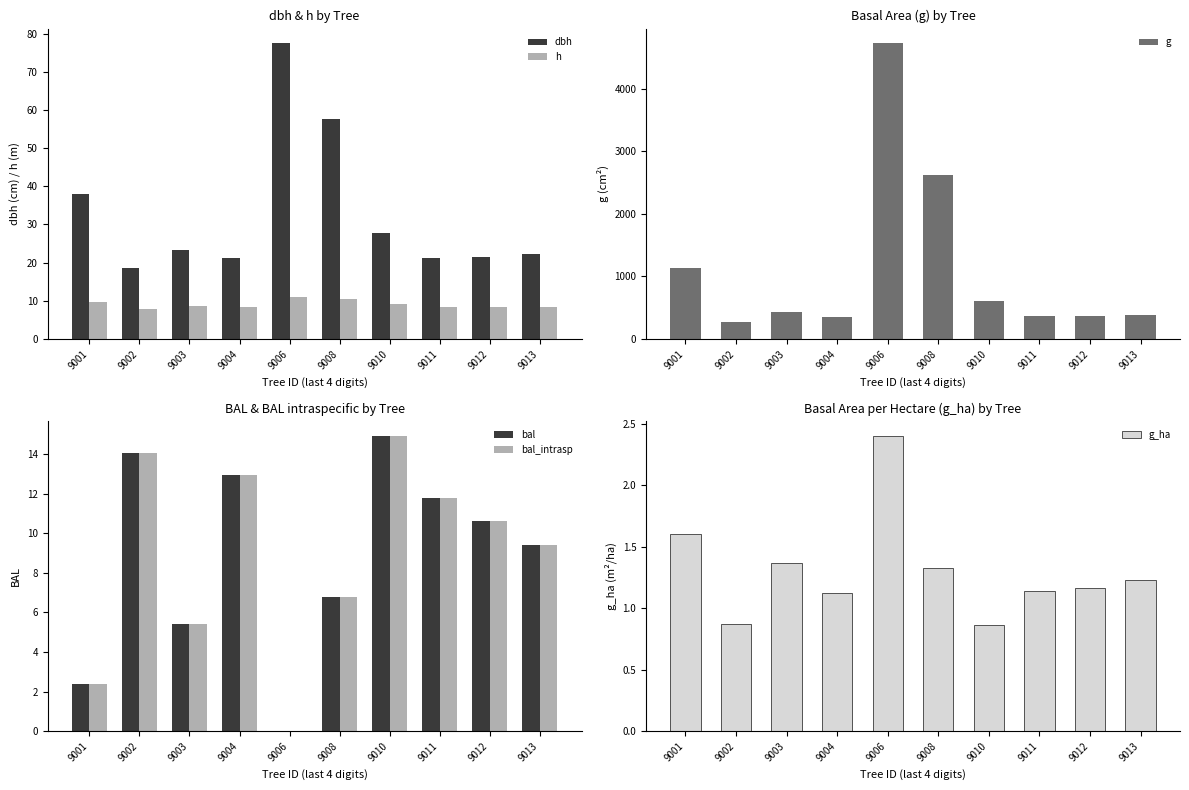

How many data points does each series have?

10